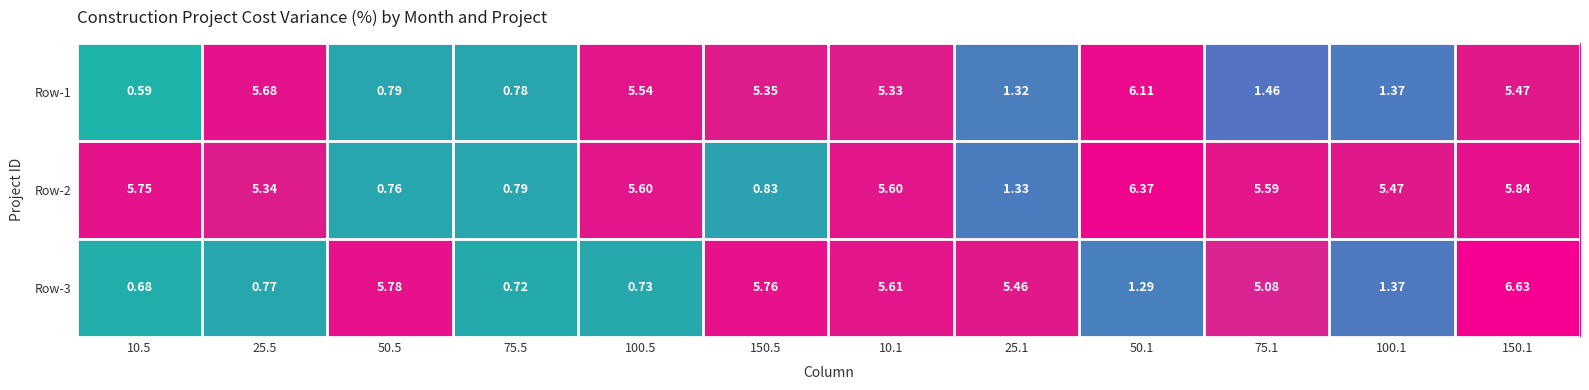

What is the difference between the highest and lowest values at 25.1?

4.1